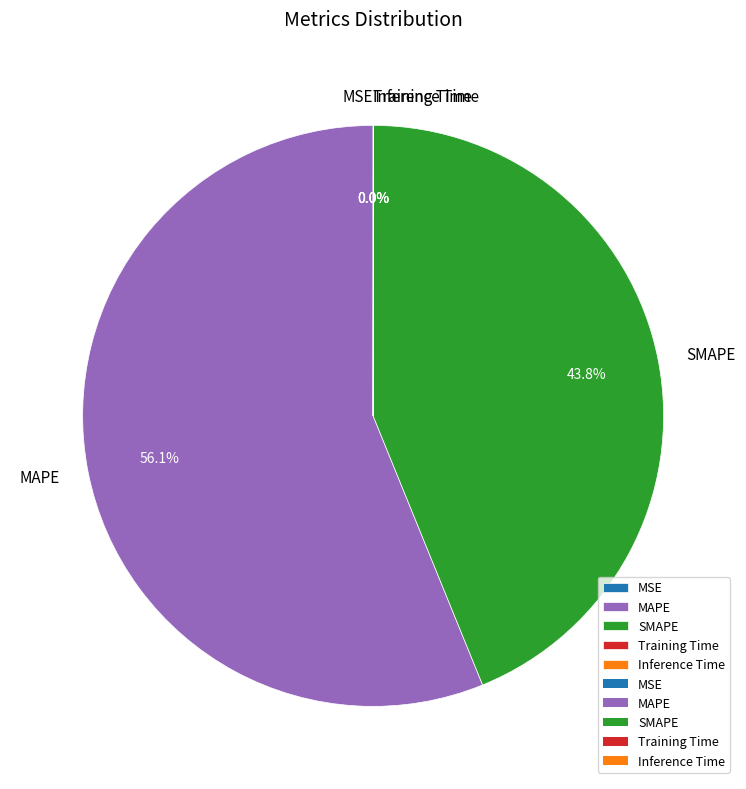

What is the majority slice?

MAPE